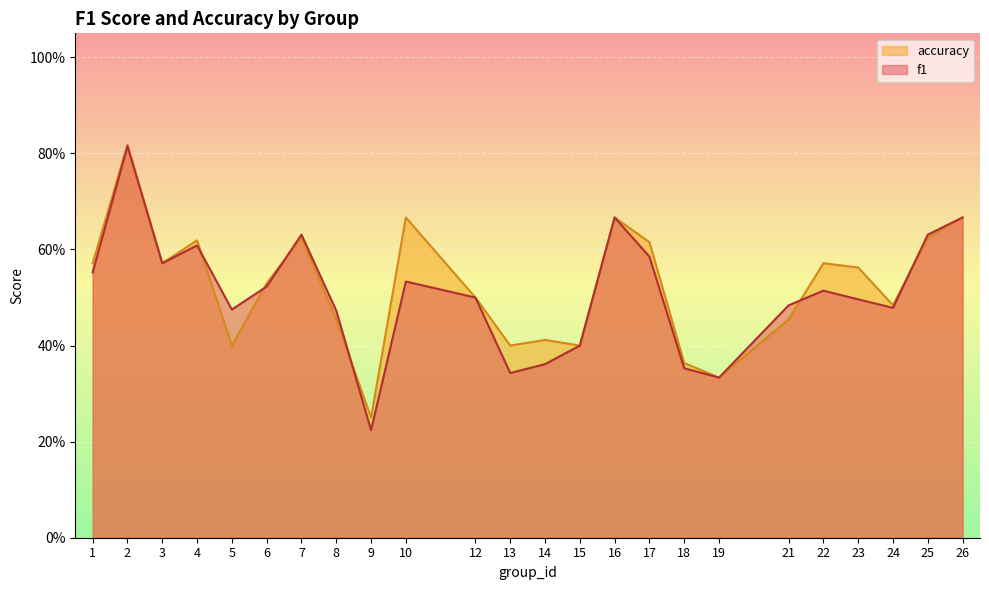

Where do f1 and accuracy first cross each other?

4 and 5